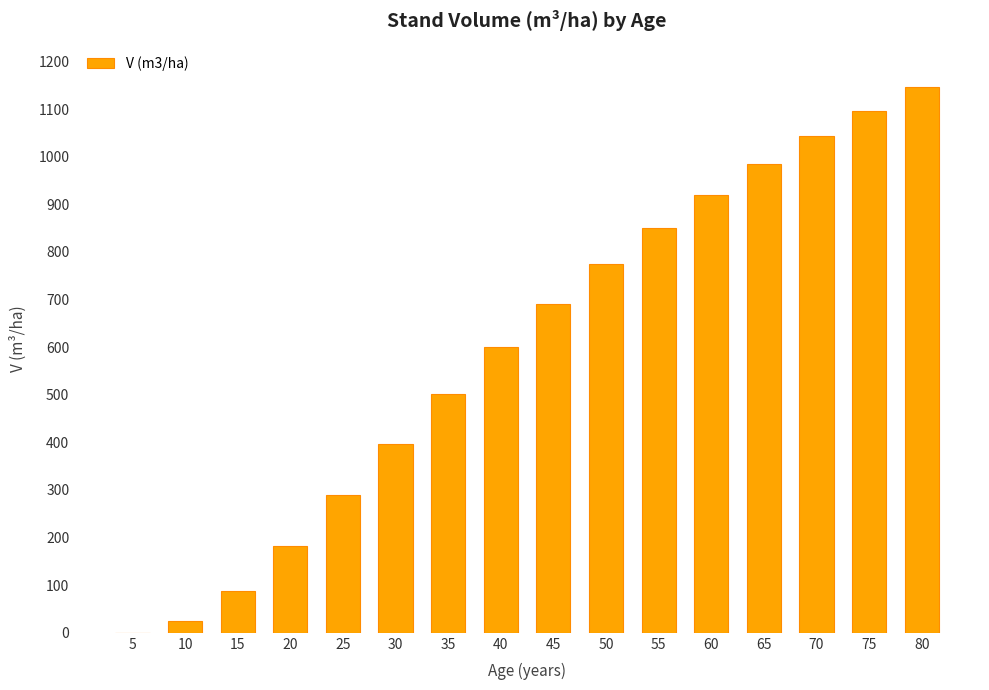

True or false: the data shows 397.7 at 30.

True